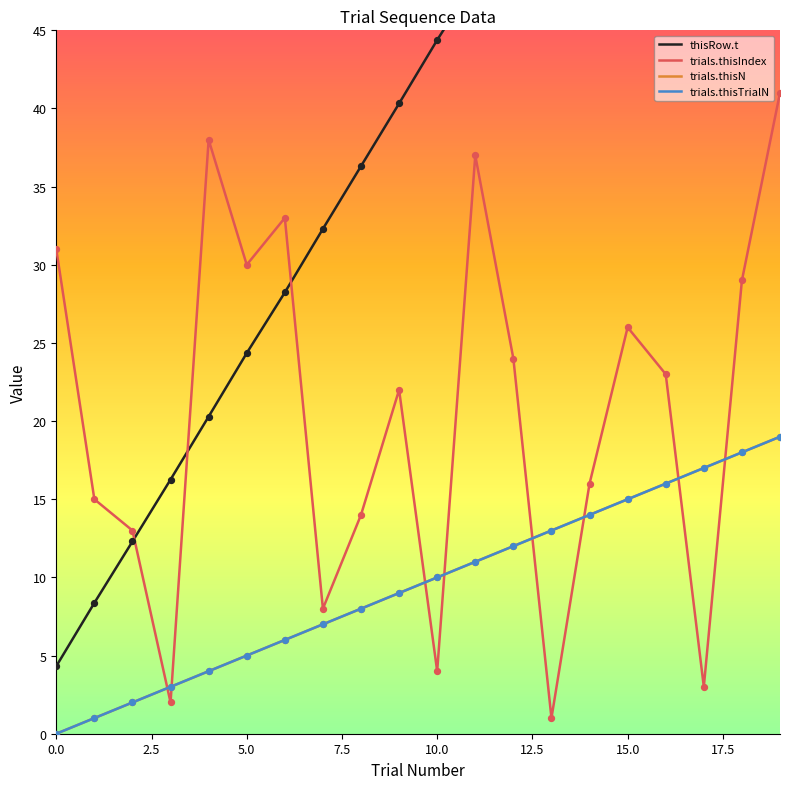

What are all the series names shown in the legend?

thisRow.t, trials.thisIndex, trials.thisN, trials.thisTrialN